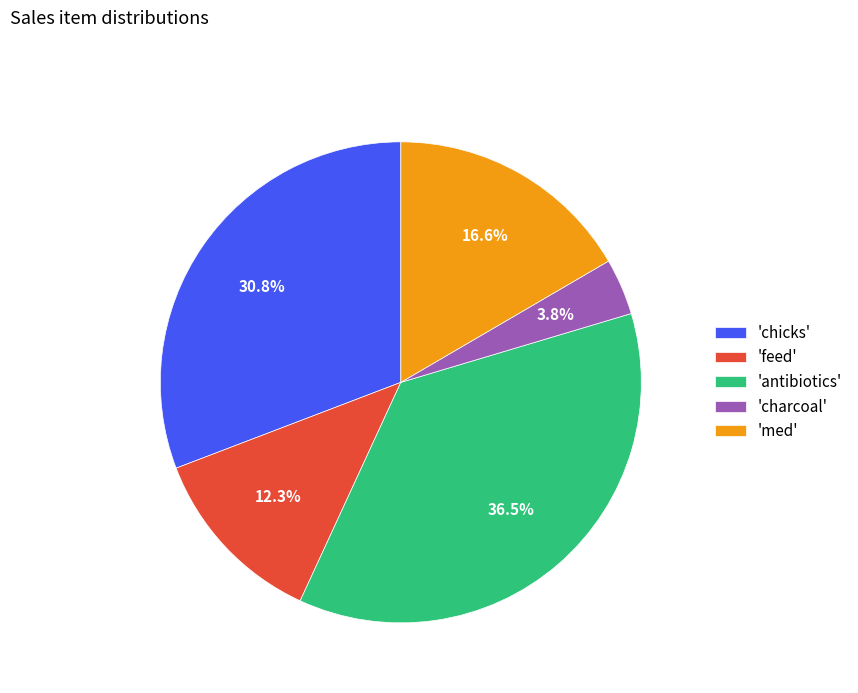

Do 'feed' and 'chicks' together represent more than half of the pie?

No